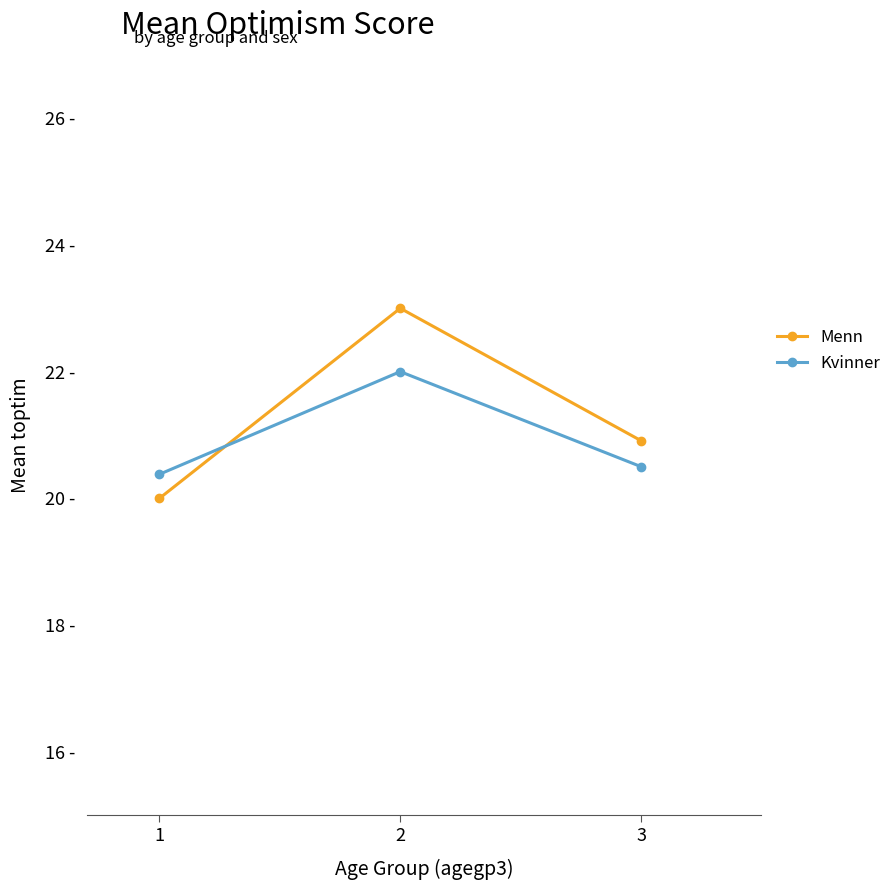

Rank the series by their maximum value, from highest to lowest.

Menn, Kvinner